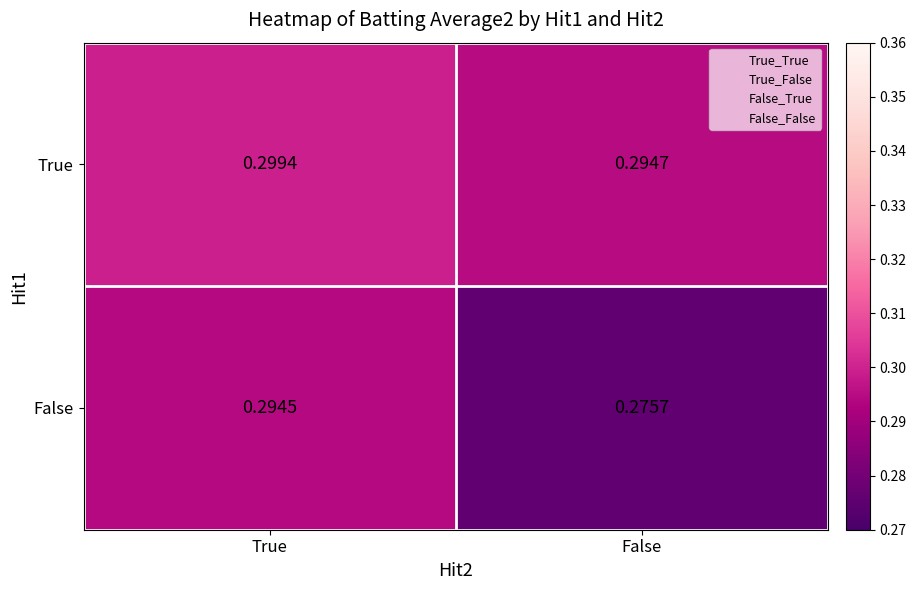

List the series in order of their overall mean, highest first.

True, False